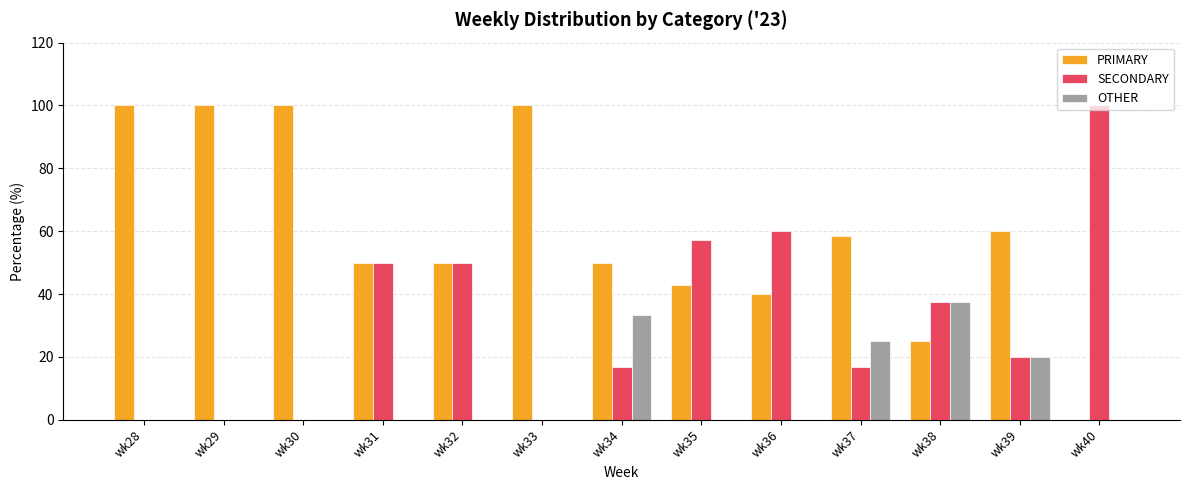

What is the sum of the PRIMARY values at wk34 and wk36?

90.0